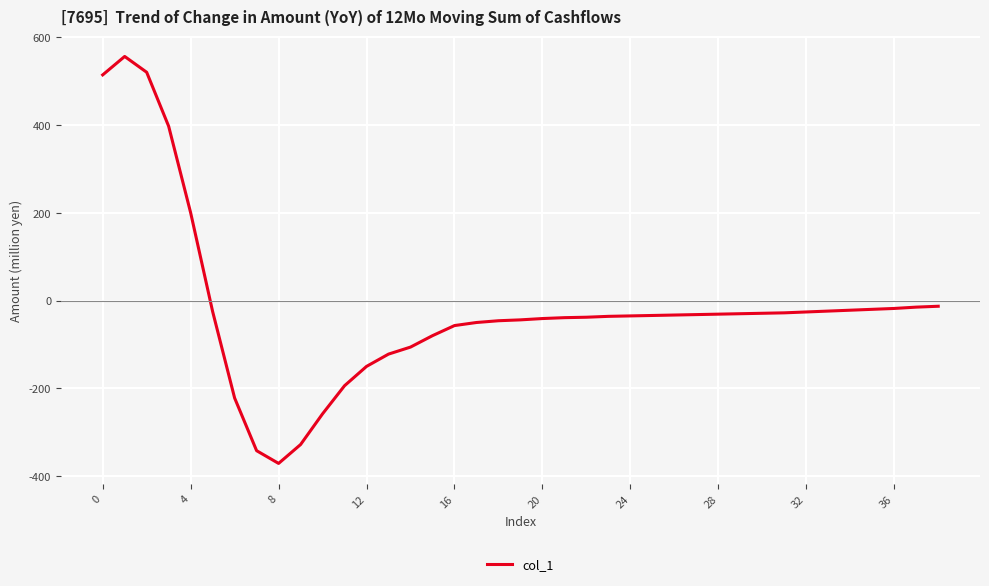

What is the greatest value displayed?

556